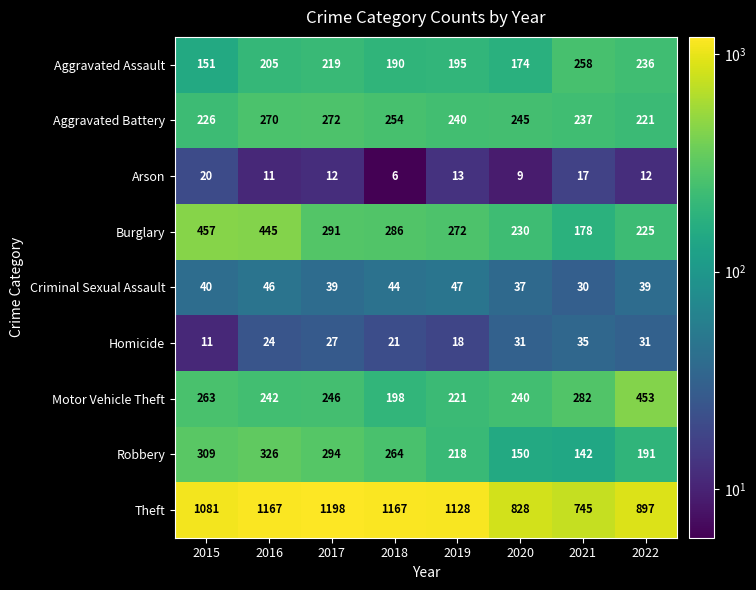

At which label does Theft first exceed 1128?

2016